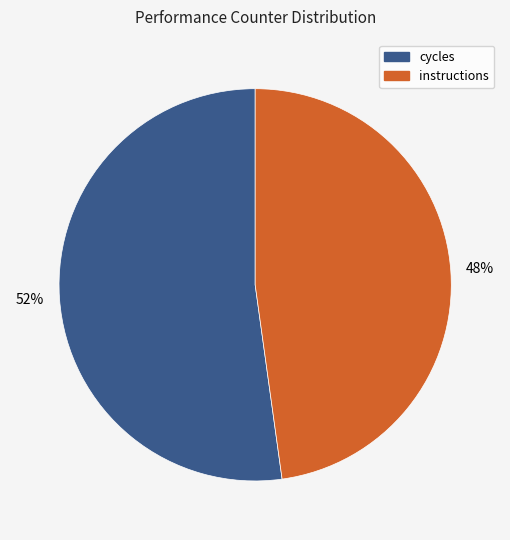

To the nearest percent, what is the difference between the largest and smallest slice percentages?

4%